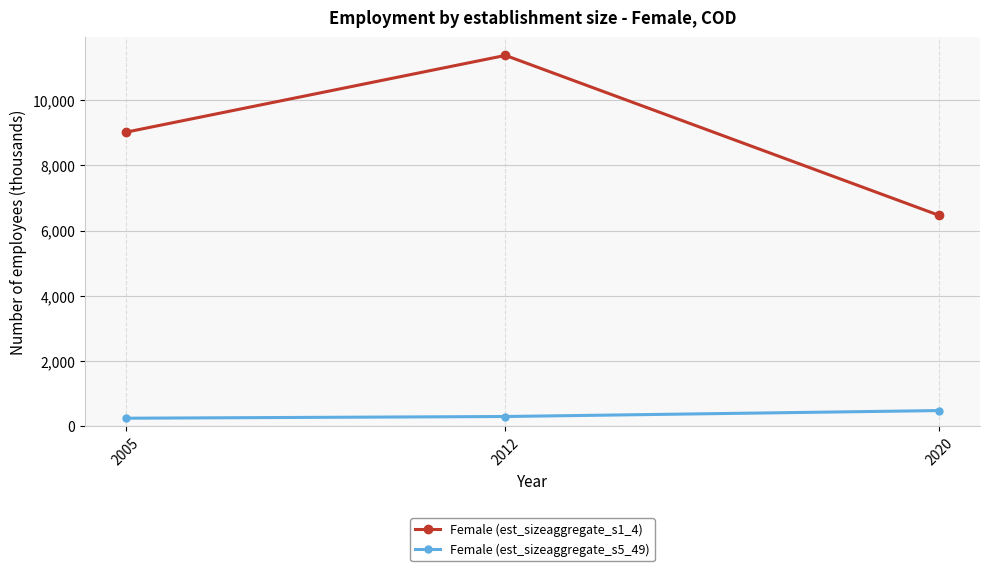

How many lines are shown in the chart?

2